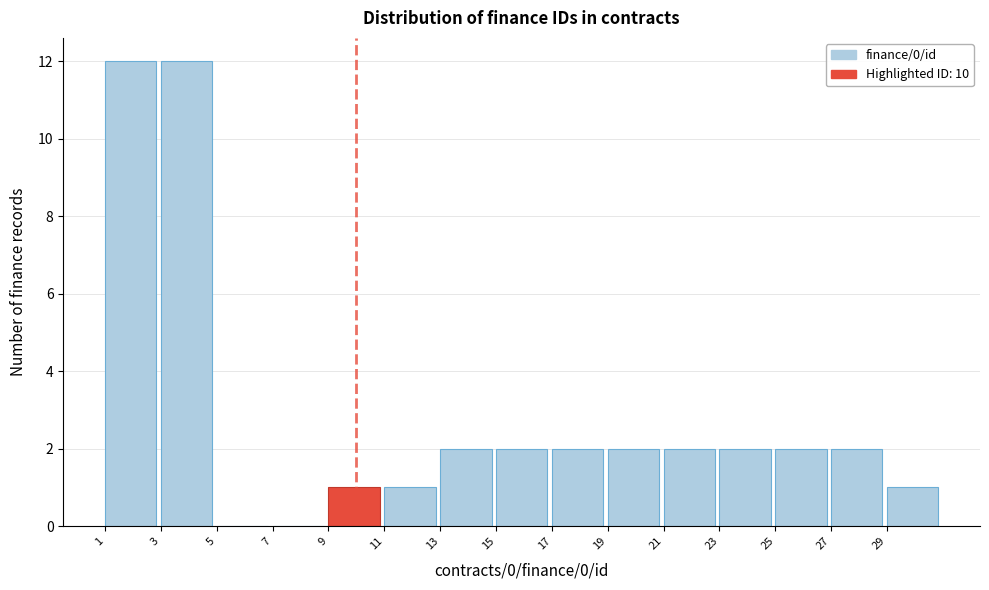

Reading left to right, list every bar in this chart as the range it spans on the x-axis followed by its height. The values are not printed on the chart, so give them approximately, as read against the axis.

1 to 3: 12
3 to 5: 12
5 to 7: 0
7 to 9: 0
9 to 11: 1
11 to 13: 1
13 to 15: 2
15 to 17: 2
17 to 19: 2
19 to 21: 2
21 to 23: 2
23 to 25: 2
25 to 27: 2
27 to 29: 2
29 to 31: 1